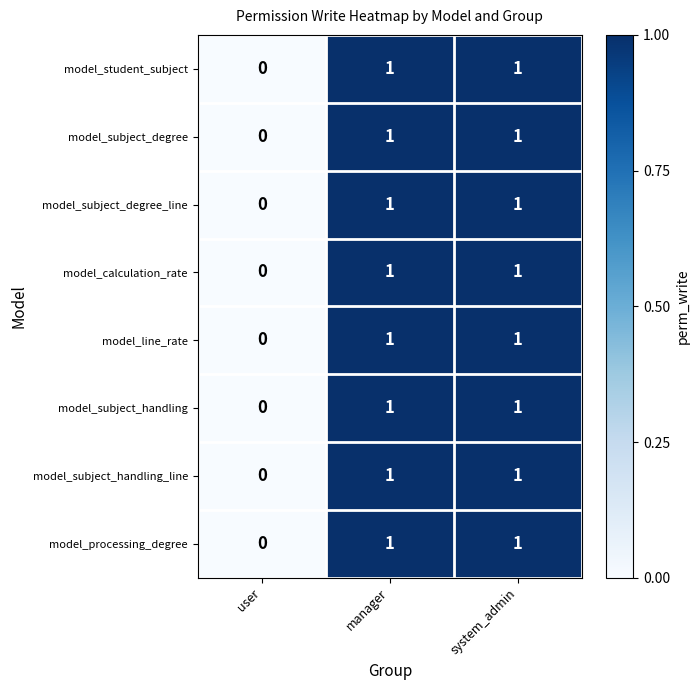

The model_processing_degree series shows 2 at system_admin. True or false?

False